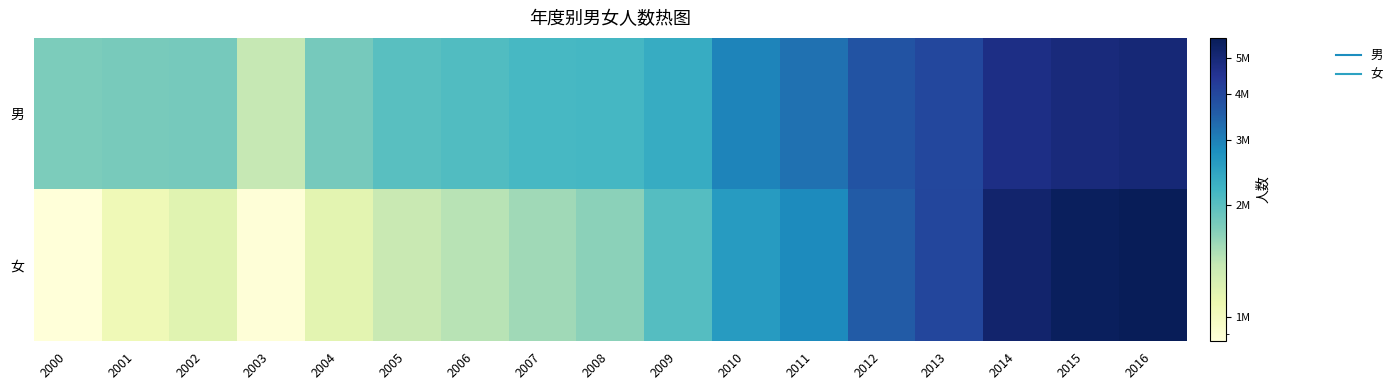

Reading left to right, list all the values displayed in this chart.

男: 2000=1765756	2001=1780731	2002=1803973	2003=1381046	2004=1796932	2005=2013462	2006=2076005	2007=2146261	2008=2171856	2009=2352554	2010=2957039	2011=3225583	2012=3739451	2013=3982368	2014=4713189	2015=4903557	2016=5028499
女: 2000=858281	2001=1050304	2002=1173719	2003=867071	2004=1153410	2005=1364656	2006=1443822	2007=1569802	2008=1673331	2009=2042450	2010=2610238	2011=2861901	2012=3572019	2013=4033912	2014=5197015	2015=5536228	2016=5661780